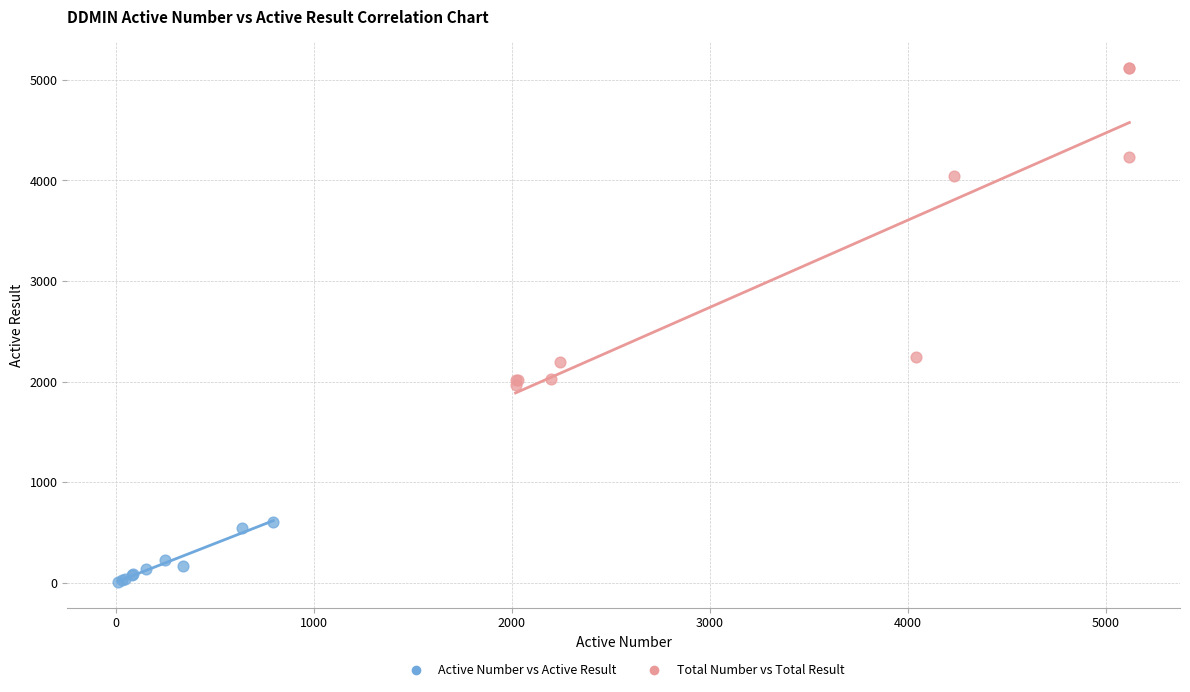

Which series has the widest spread of Y values?

Total Number vs Total Result